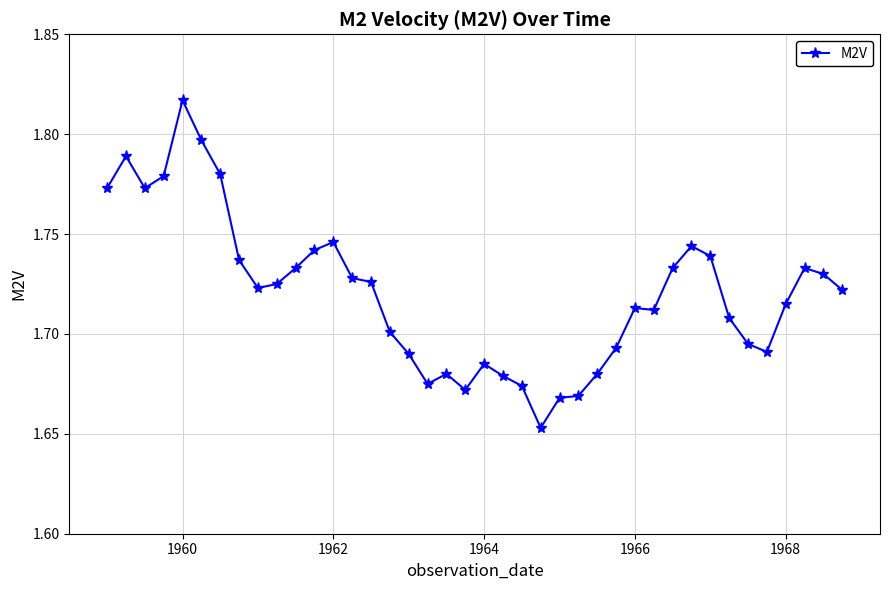

True or false: the data has more than 0 interior local peaks.

True